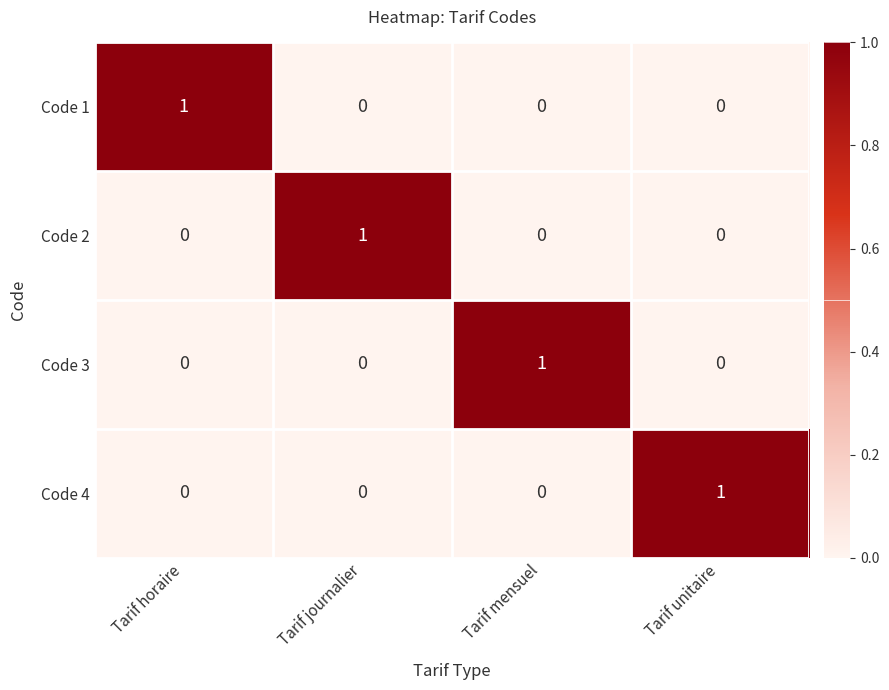

True or false: Code 1 has a value of 1 at Tarif horaire.

True